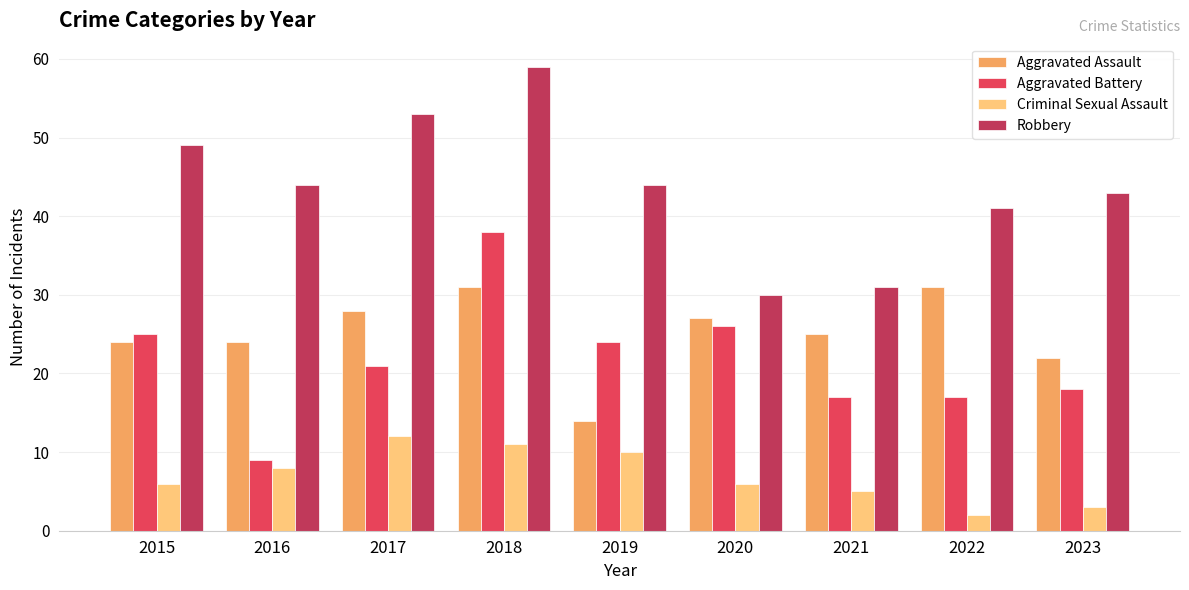

At 2019, list the series in order from smallest to largest.

Criminal Sexual Assault, Aggravated Assault, Aggravated Battery, Robbery